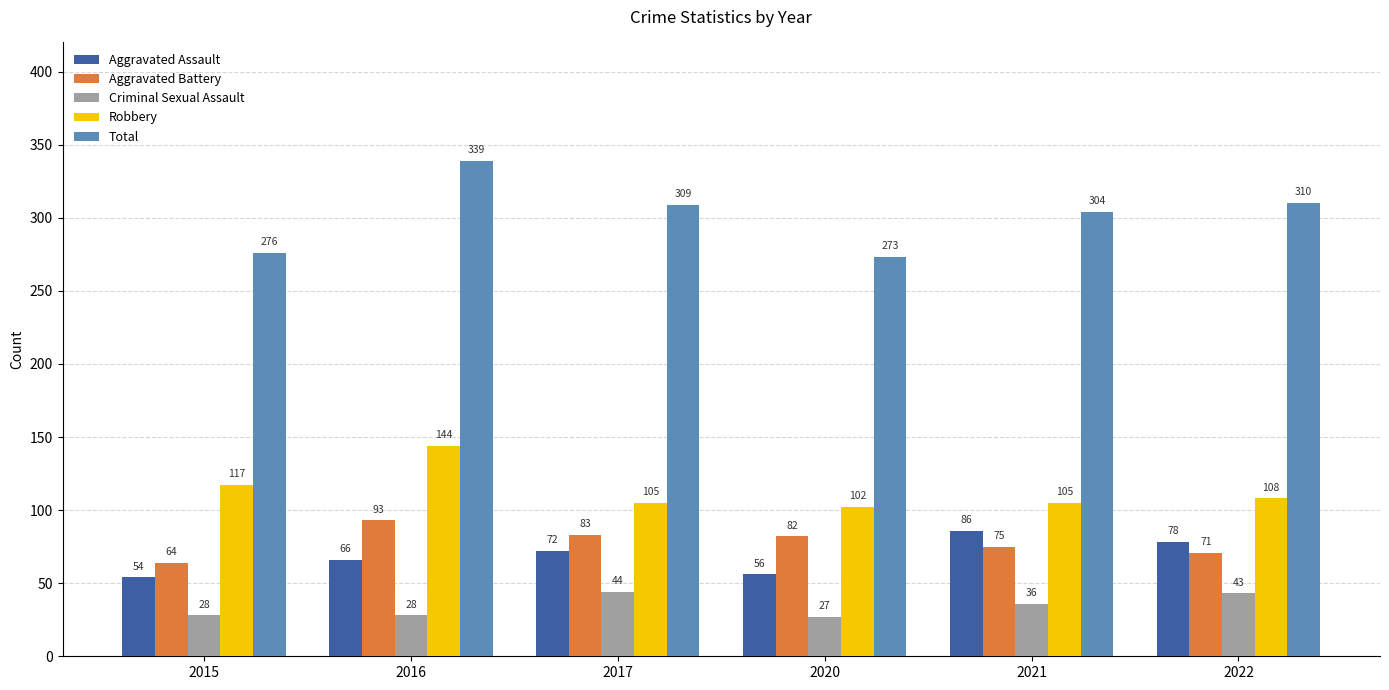

What is the spread (max minus min) of values at 2020?

246